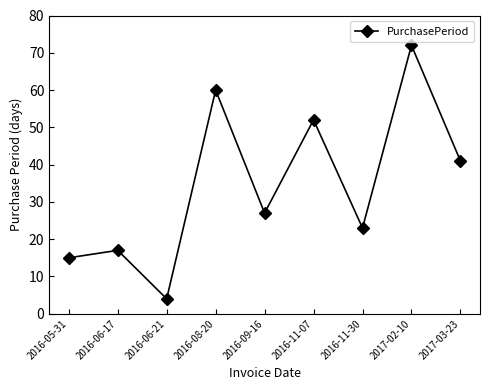

What is the label of the 4th point from the right?

2016-11-07